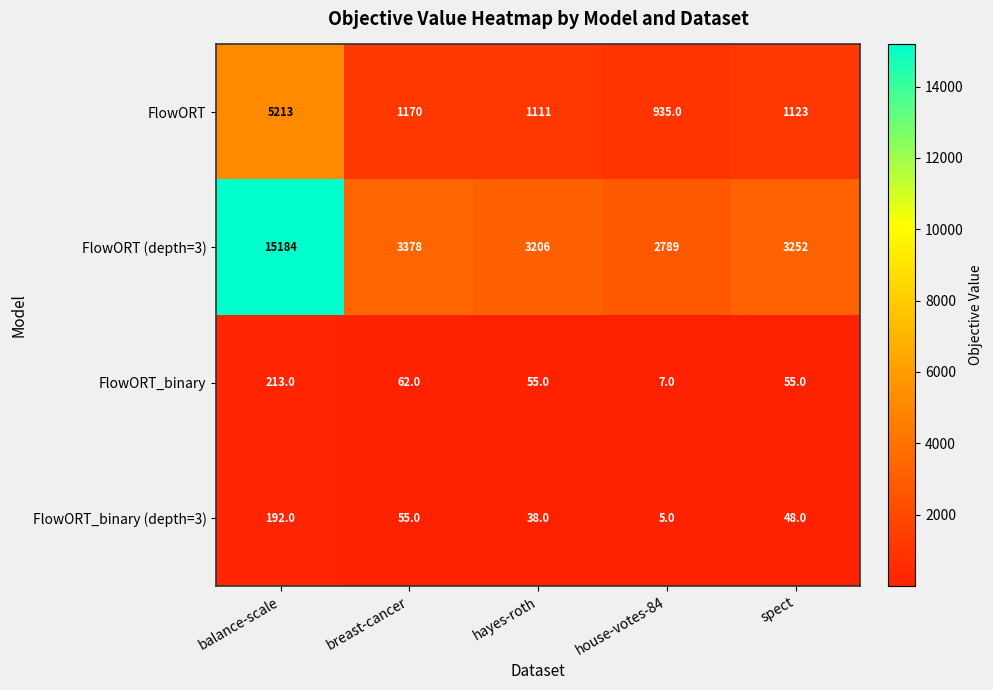

Which series changed the most between balance-scale and hayes-roth?

FlowORT (depth=3)